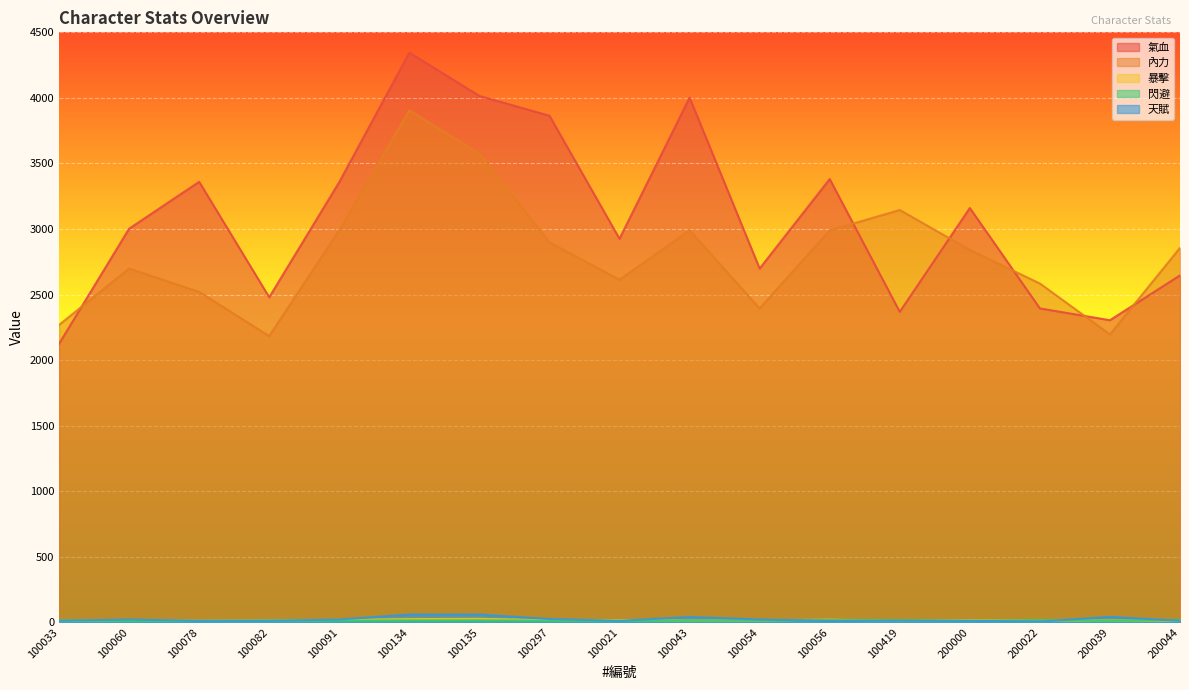

What is the difference between the second highest and minimum values in the 氣血 series?

1891